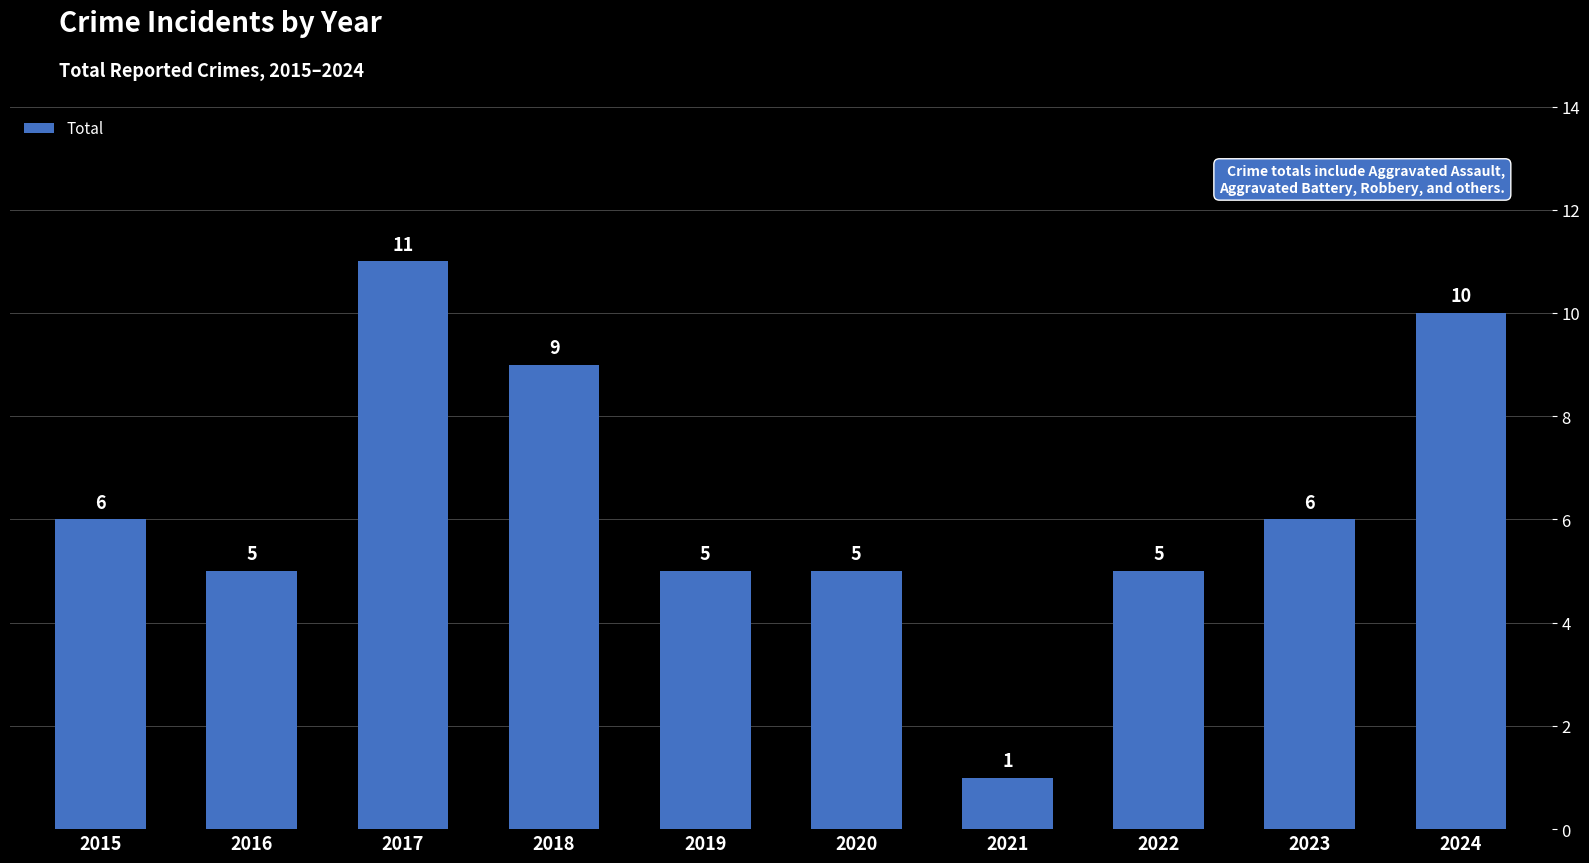

What is the approximate value at 2018, to the nearest 5?

10